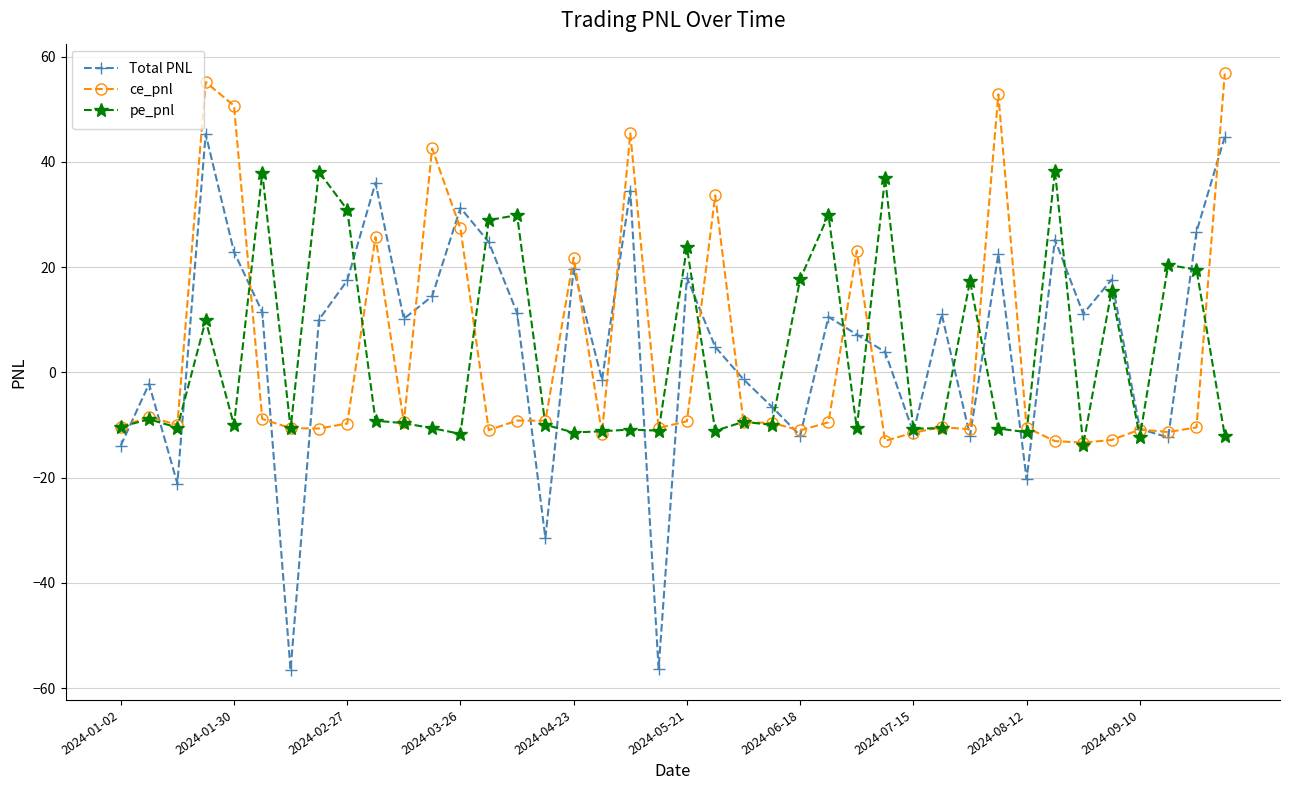

Which series has the widest spread of values?

Total PNL